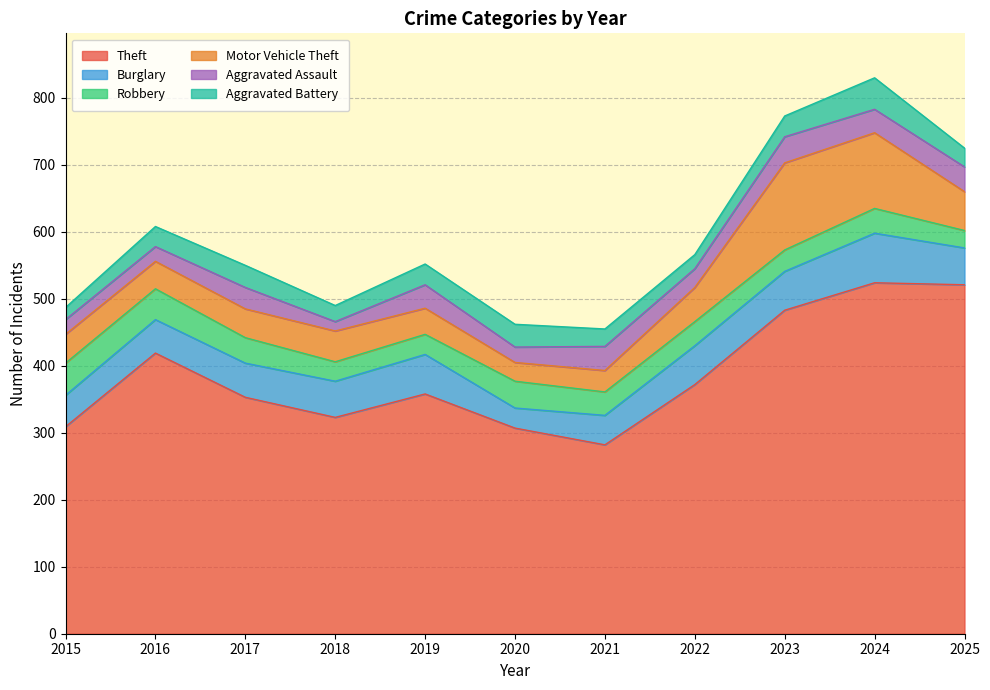

True or false: Theft and Motor Vehicle Theft cross at least once.

False